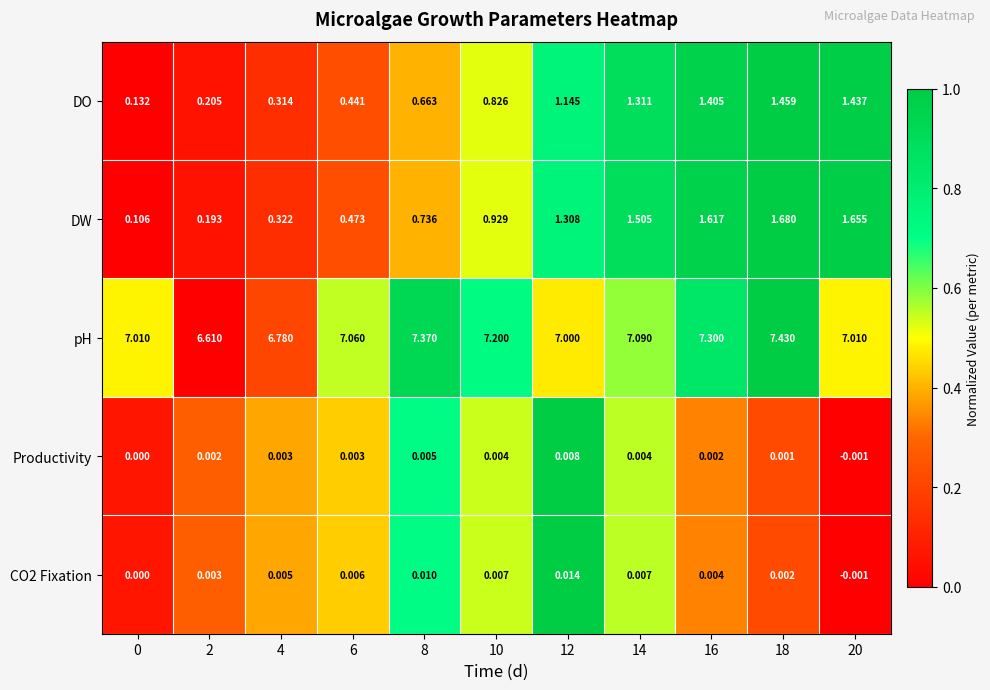

Which series changed the most between 12 and 18?

pH